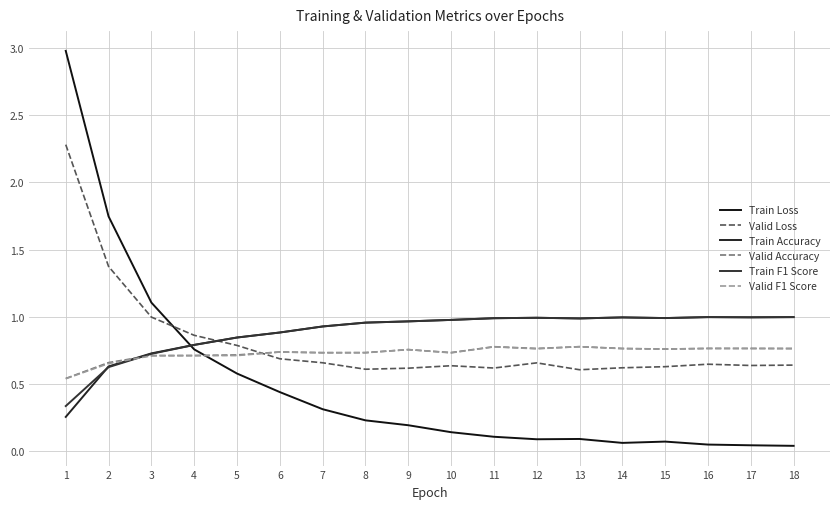

How many lines are shown in the chart?

6